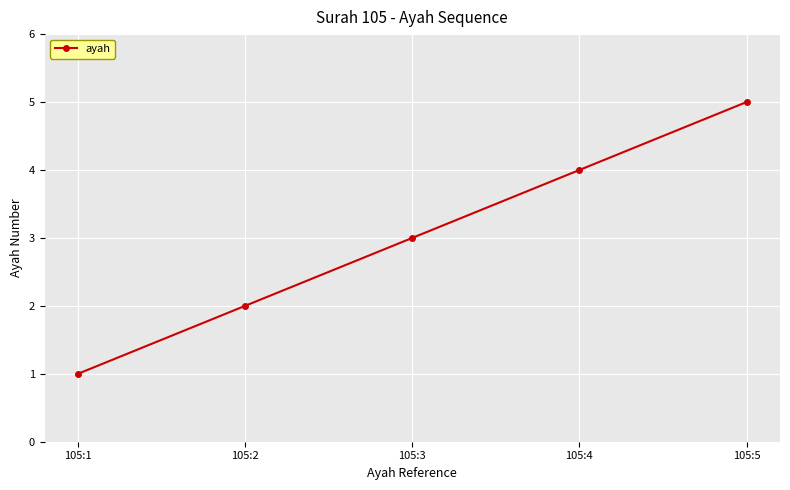

List the labels in order of value, smallest first.

105:1, 105:2, 105:3, 105:4, 105:5